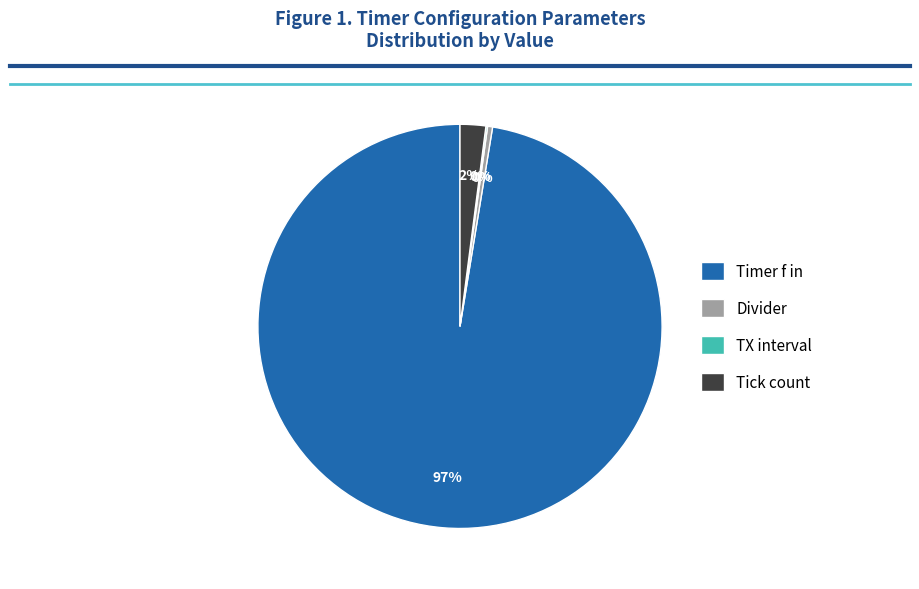

What is the largest slice in the pie chart?

Timer f in